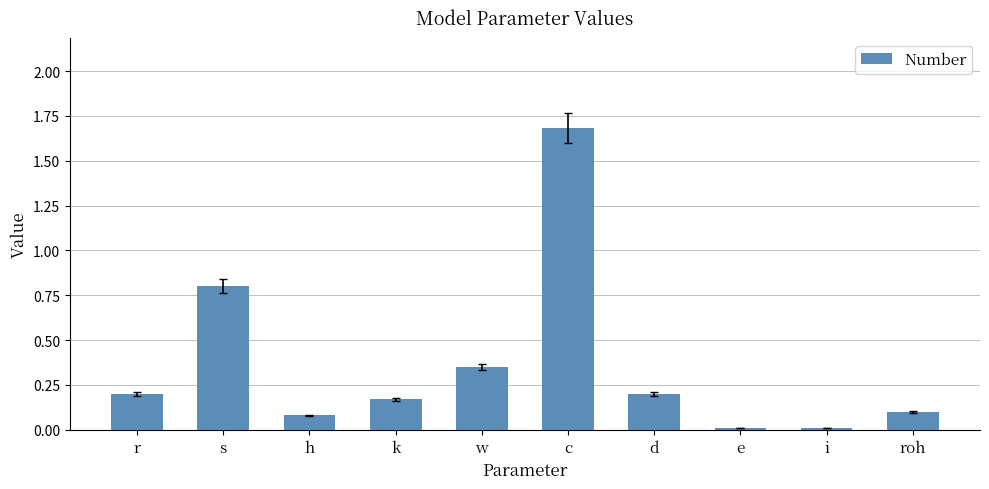

Which category has the highest value across all series?

c